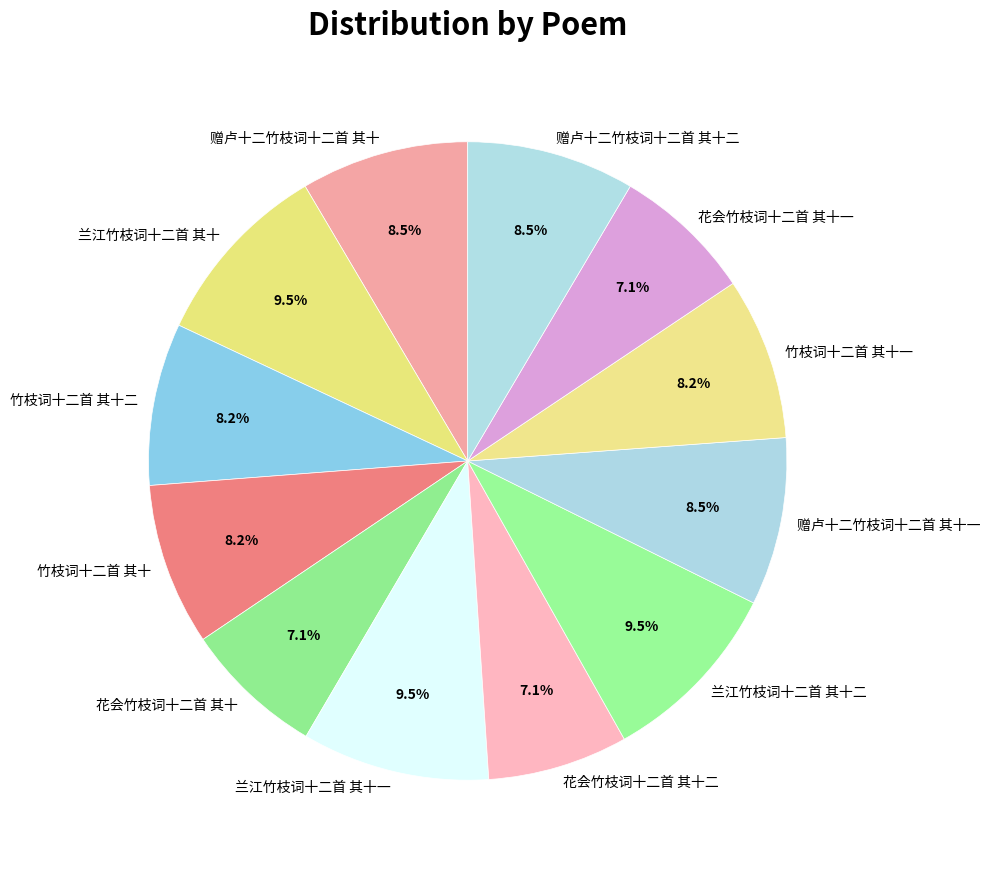

Is there a majority slice in this chart?

No